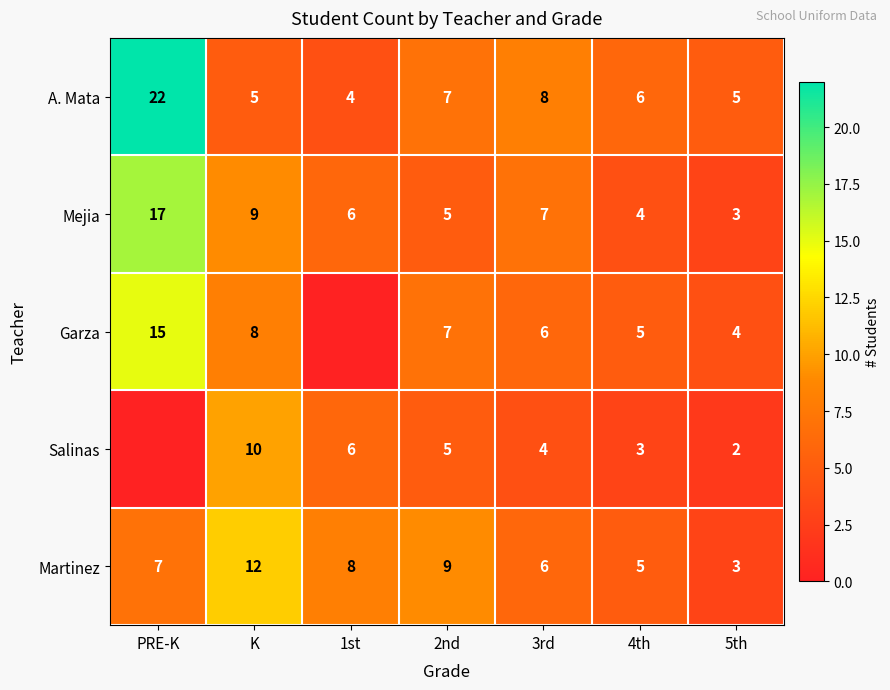

How many values in the Mejia series are below 6?

3